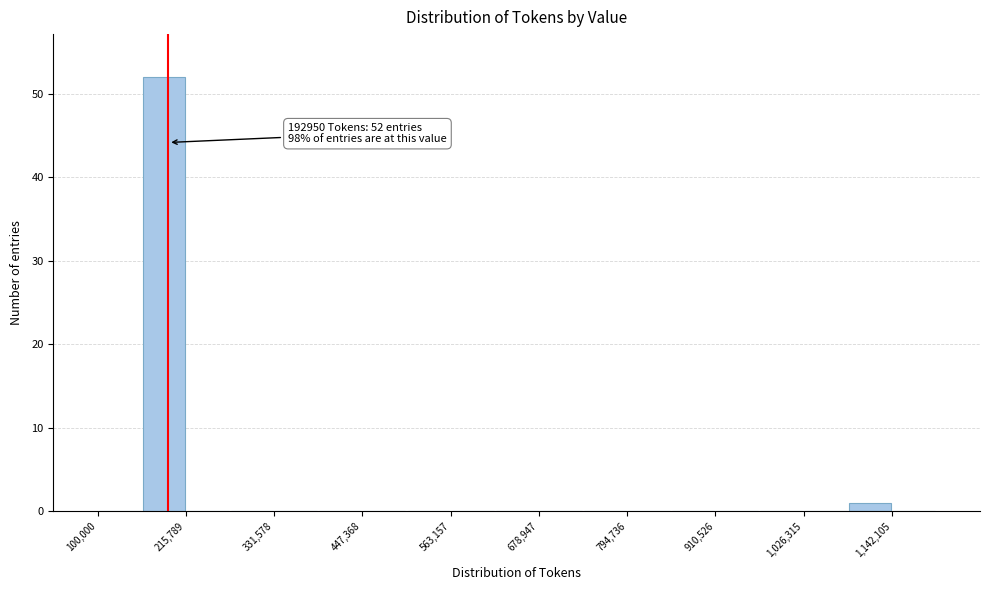

Around what value on the x-axis is the tallest bar? Give the approximate position of its centre, as read against the axis.

180000